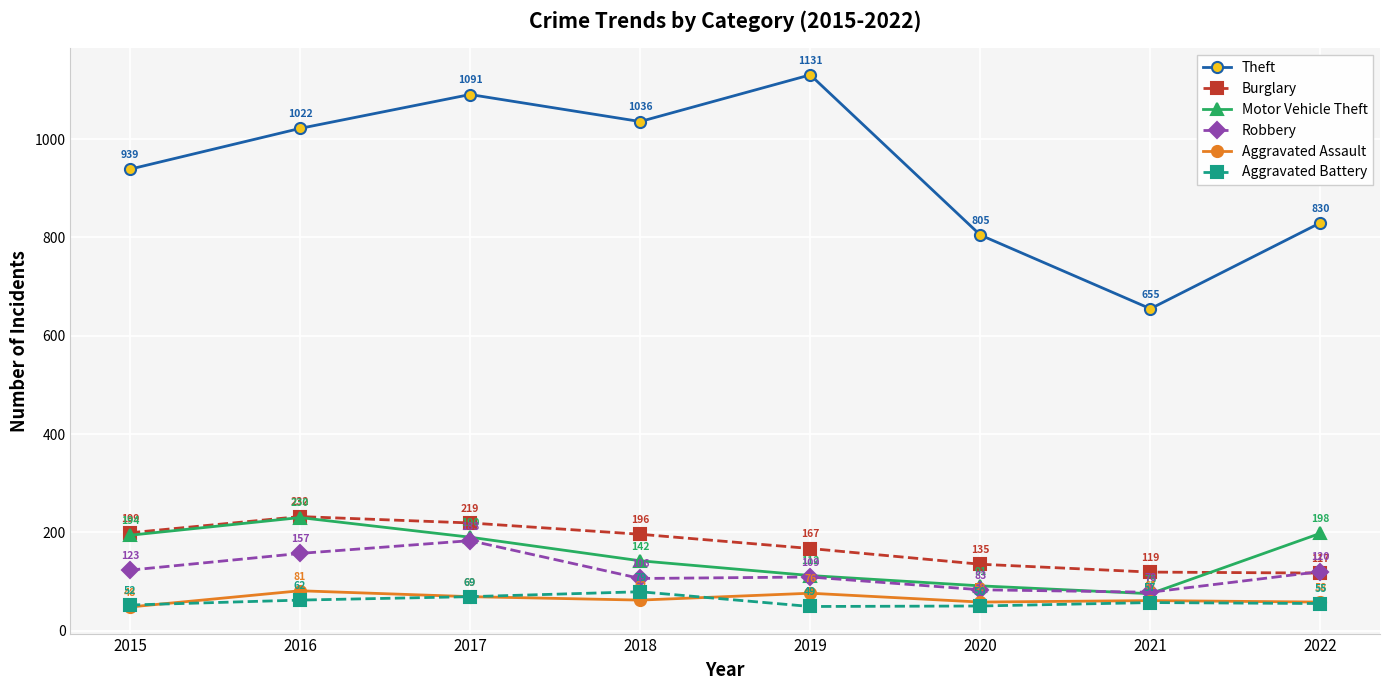

Which category has the lowest value in the Aggravated Assault series?

2015